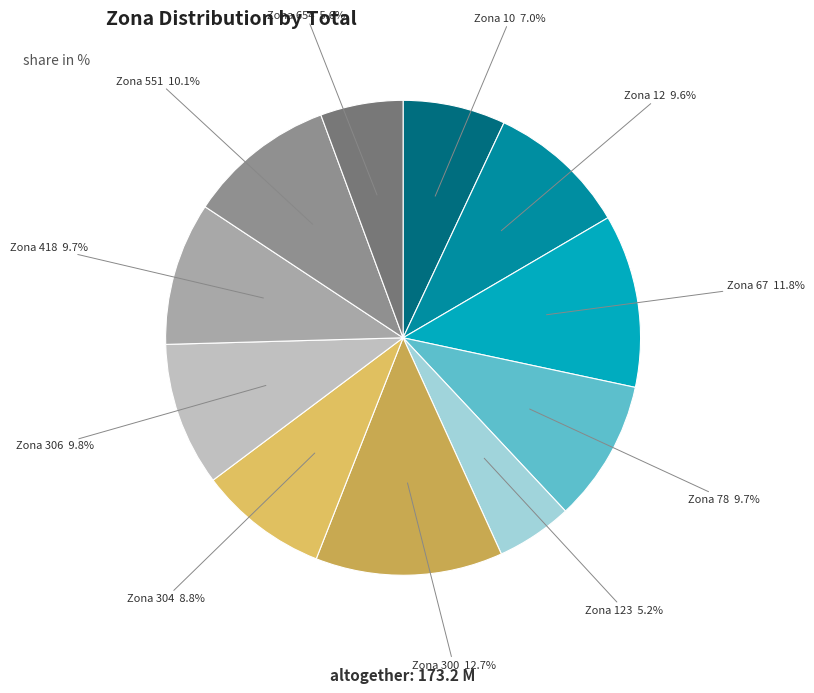

How many slices are in this pie chart?

11